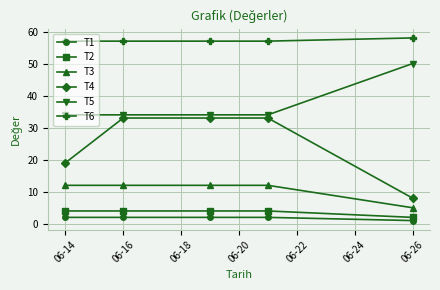

Does the chart have visible grid lines?

Yes